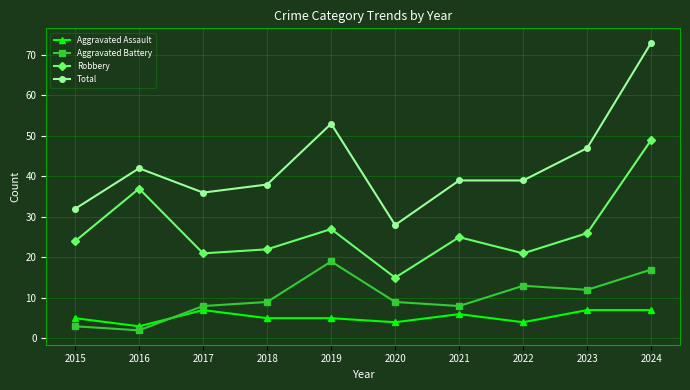

Rank the series by their maximum value, from lowest to highest.

Aggravated Assault, Aggravated Battery, Robbery, Total